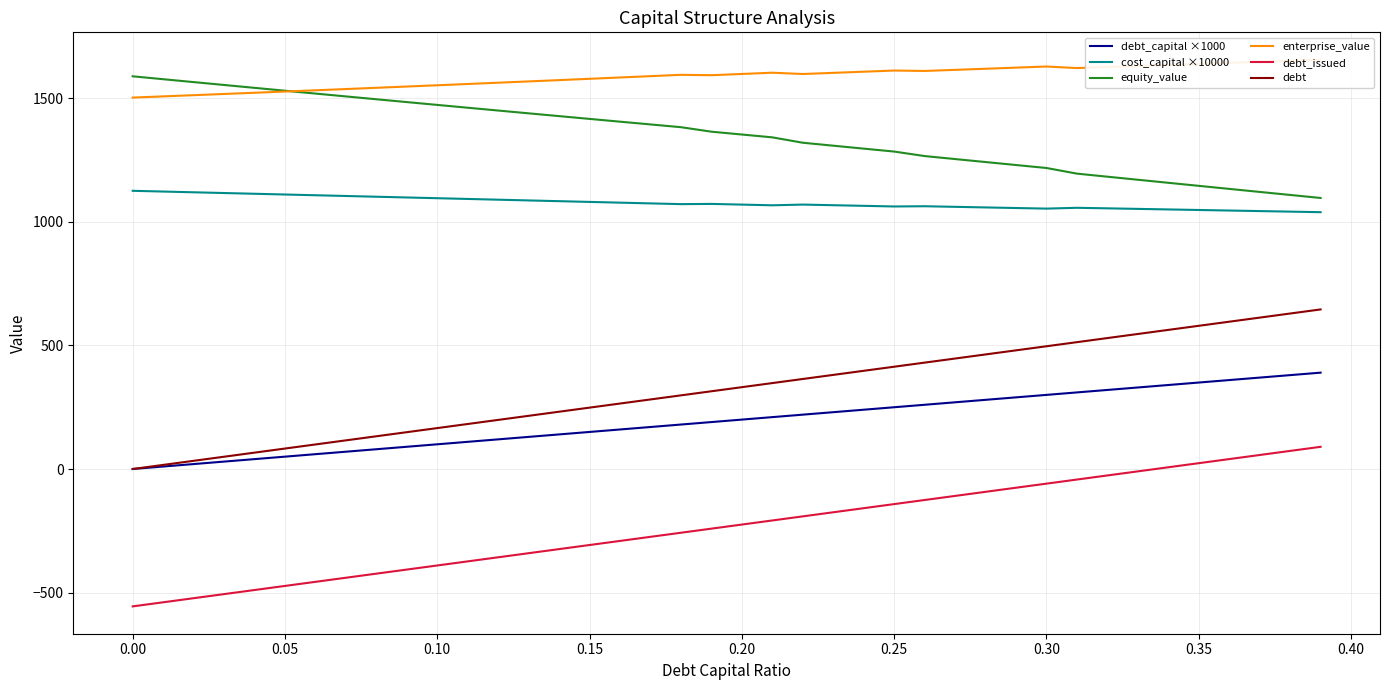

What is the smallest value displayed?

-556.1